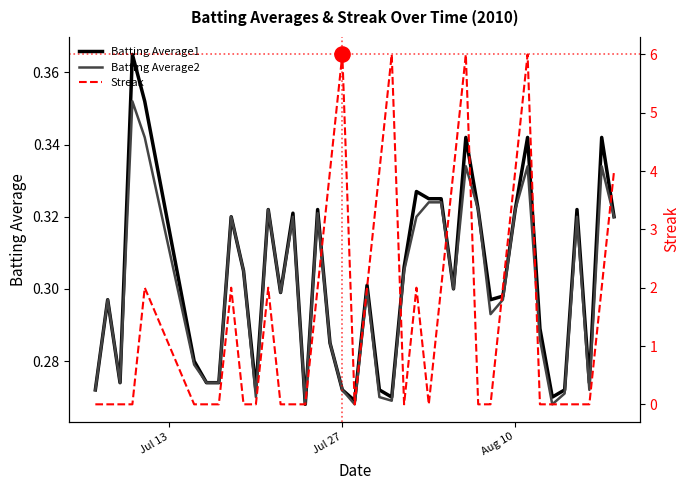

Which series reaches the minimum Y coordinate?

Streak